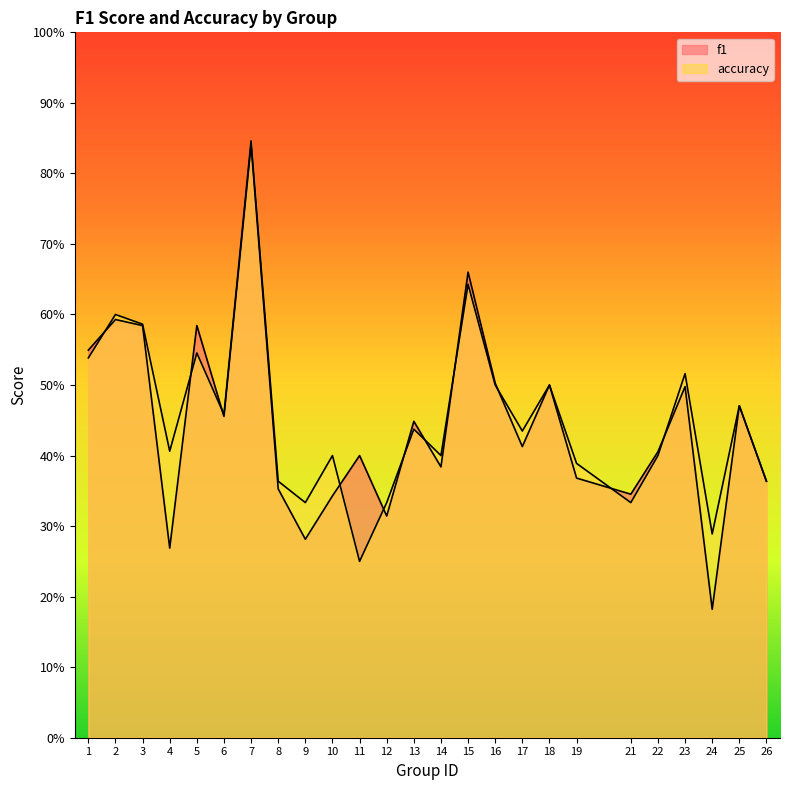

Where is the first local maximum for accuracy?

2